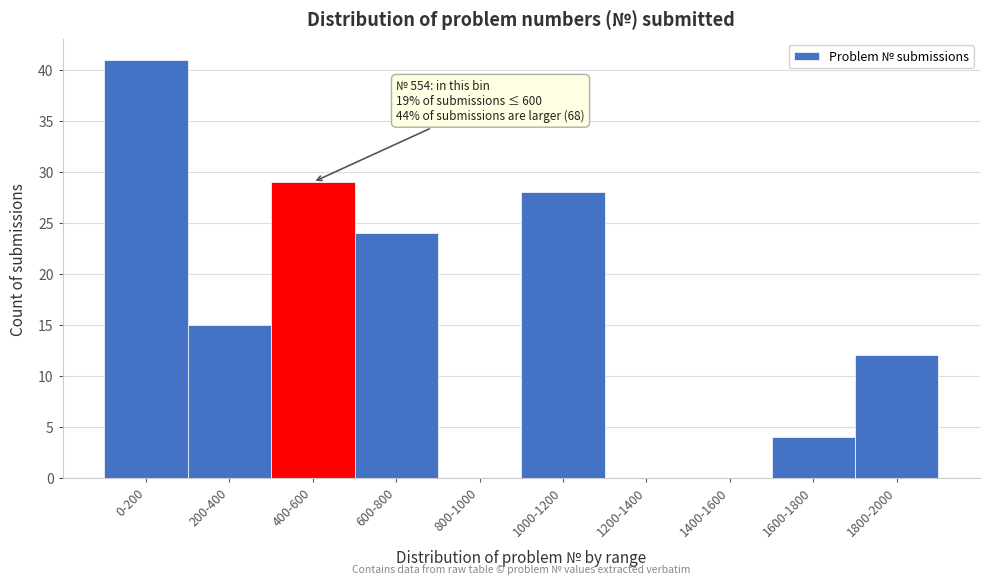

Reading left to right, what are all the values shown in this chart?

0-200=41	200-400=15	400-600=29	600-800=24	800-1000=0	1000-1200=28	1200-1400=0	1400-1600=0	1600-1800=4	1800-2000=12